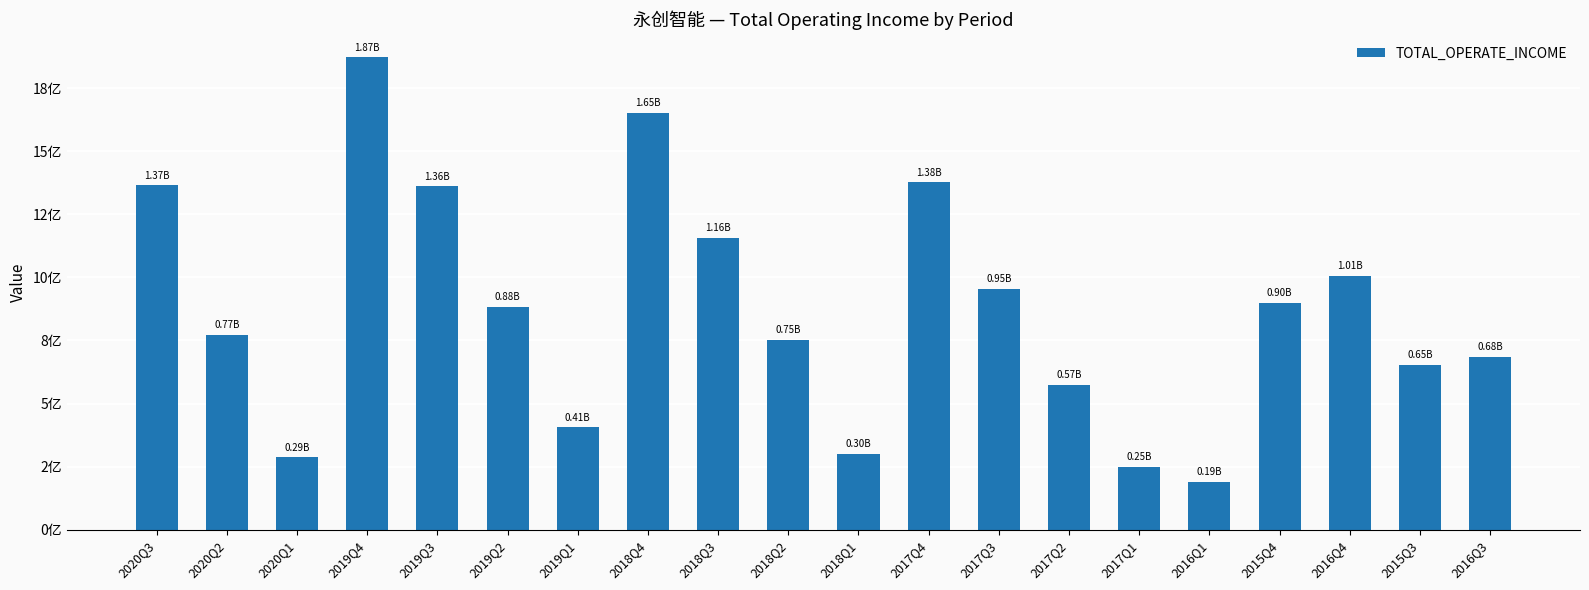

List the labels in order of value, largest first.

2019Q4, 2018Q4, 2017Q4, 2020Q3, 2019Q3, 2018Q3, 2016Q4, 2017Q3, 2015Q4, 2019Q2, 2020Q2, 2018Q2, 2016Q3, 2015Q3, 2017Q2, 2019Q1, 2018Q1, 2020Q1, 2017Q1, 2016Q1